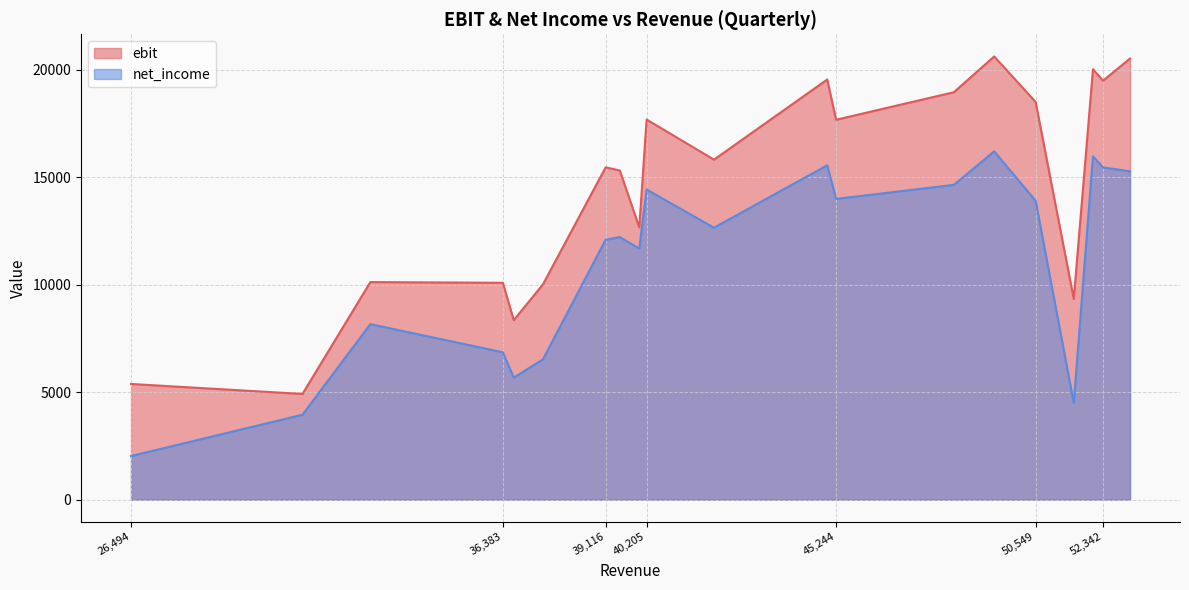

True or false: net_income and ebit intersect in this chart.

False